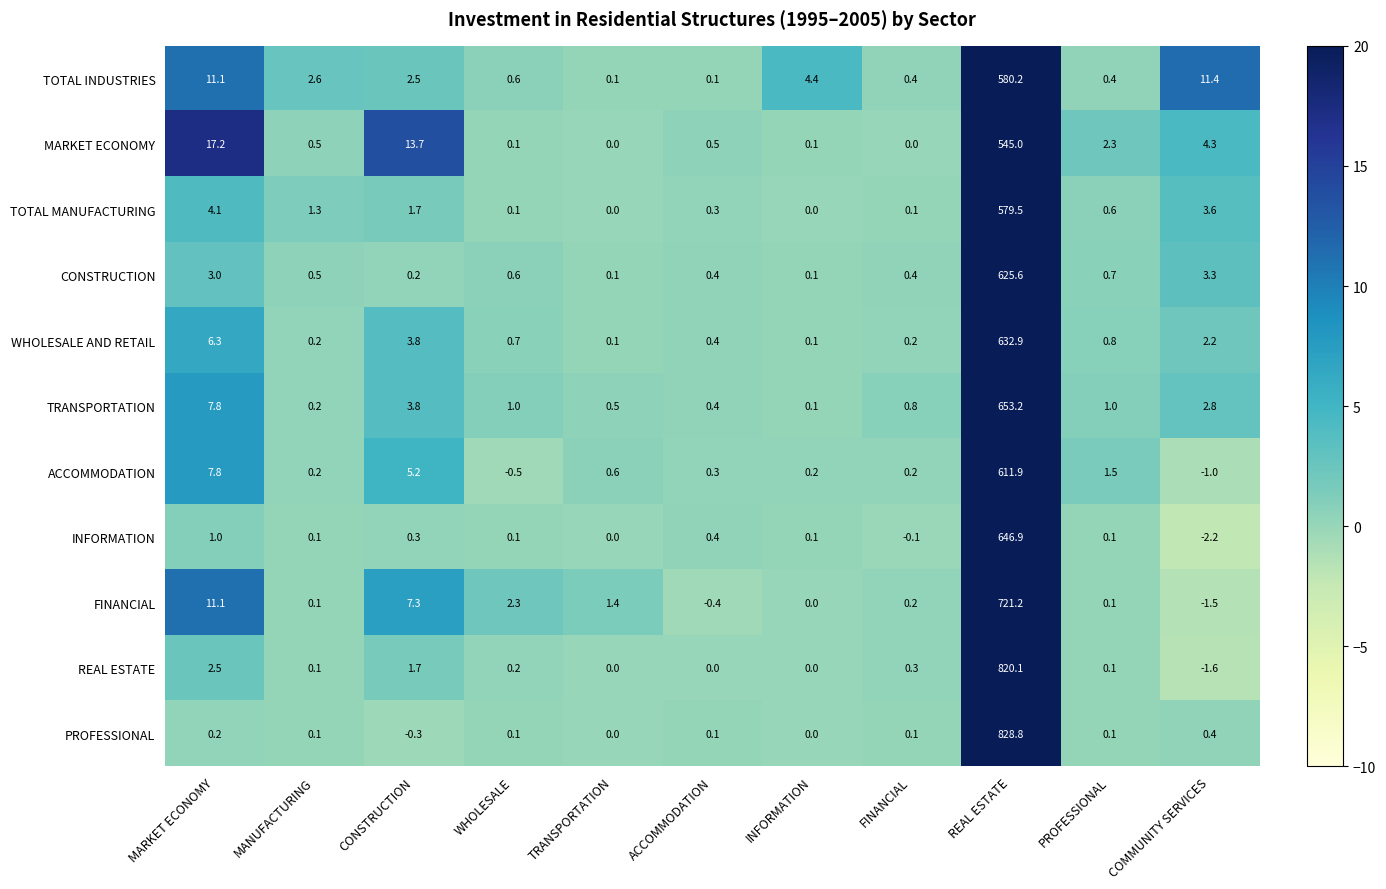

What is the difference between the maximum and minimum values in the PROFESSIONAL series?

829.1